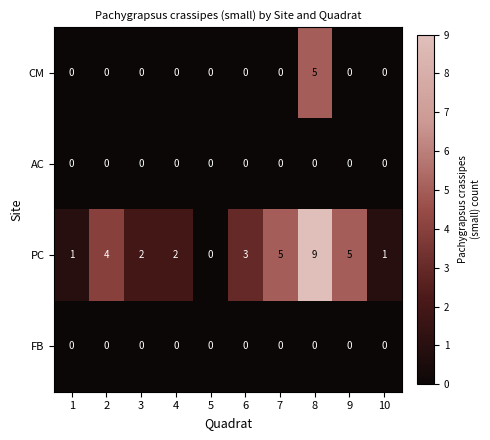

Which series has the largest range (max minus min)?

PC